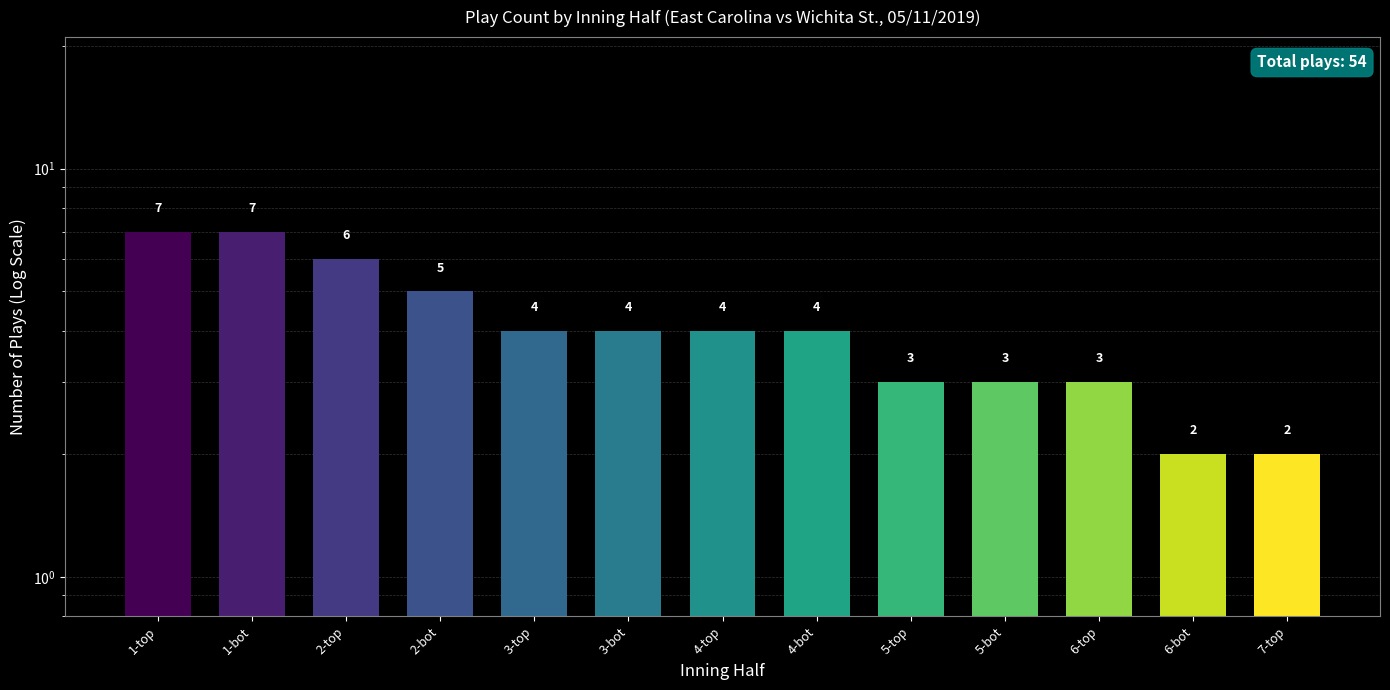

Is it true that the value at 2-top is 6?

True